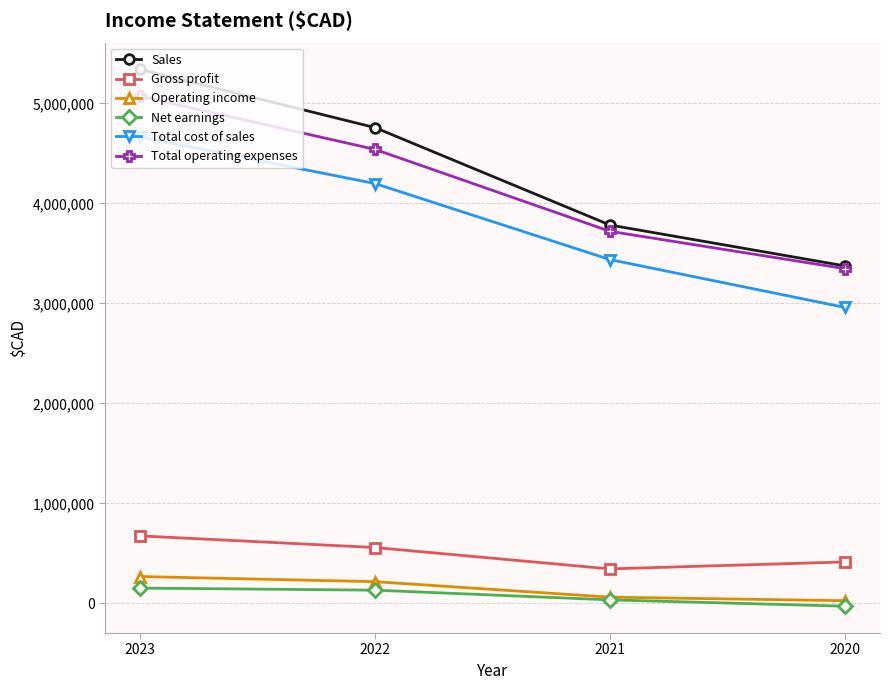

What is the highest value of the Net earnings series?

153665